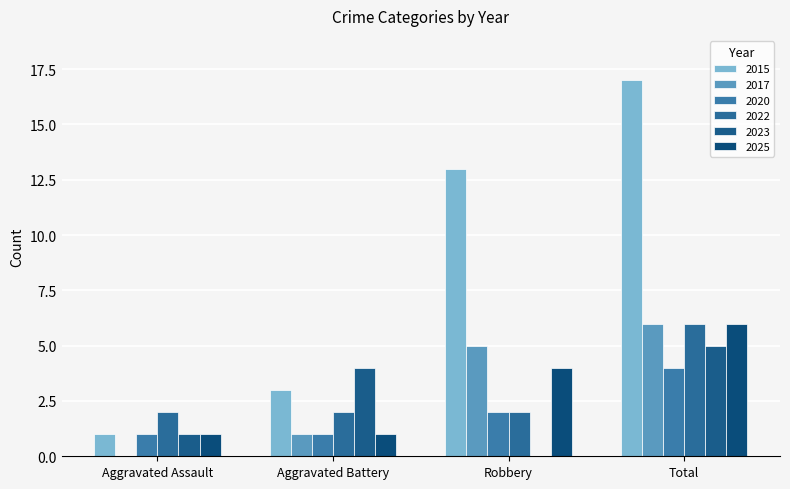

What is the total value across all series at Aggravated Battery?

12